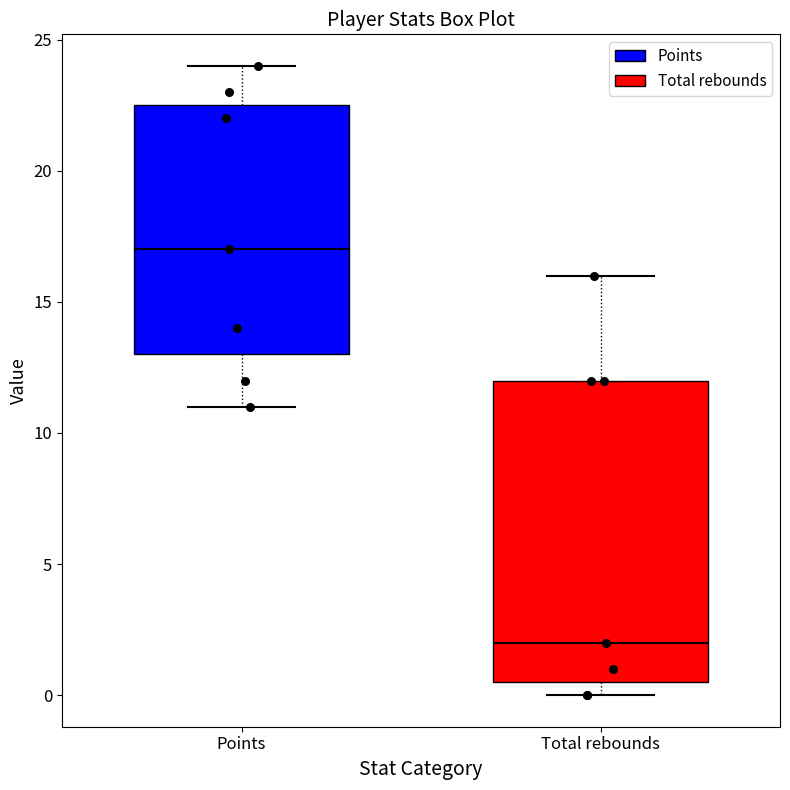

Which box has the highest median line?

Points